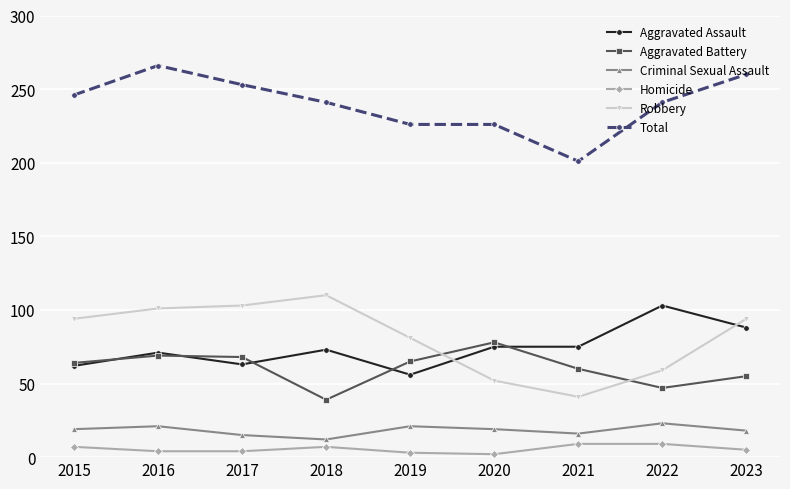

Which category has the highest value in the Robbery series?

2018